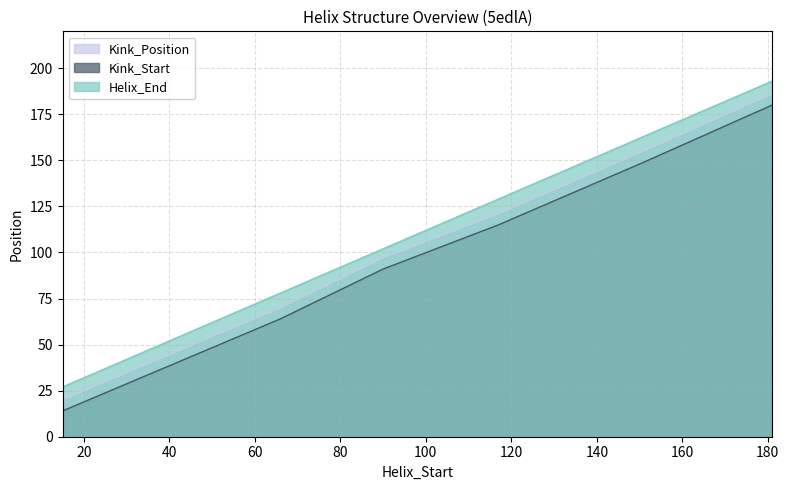

List the series in order of their peak value, lowest first.

Kink_Start, Kink_Position, Helix_End